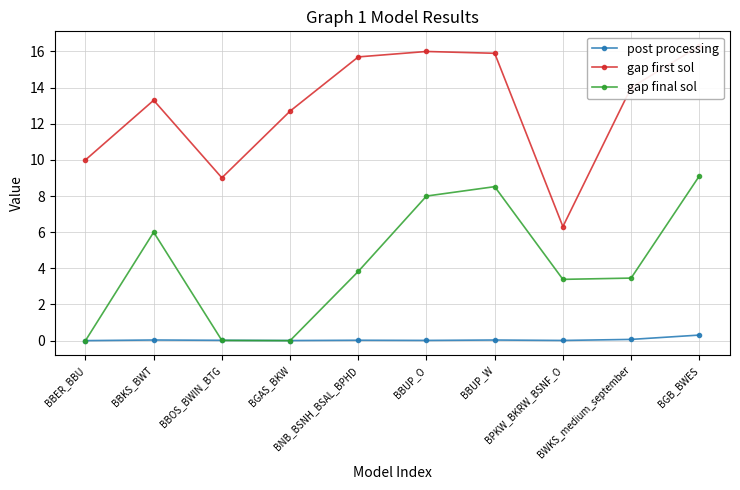

Reading left to right, list all the values displayed in this chart.

post processing: BBER_BBU=0.0	BBKS_BWT=0.0	BBOS_BWIN_BTG=0.0	BGAS_BKW=0.0	BNB_BSNH_BSAL_BPHD=0.0	BBUP_O=0.0	BBUP_W=0.0	BPKW_BKRW_BSNF_O=0.0	BWKS_medium_september=0.1	BGB_BWES=0.3
gap first sol: BBER_BBU=10.0	BBKS_BWT=13.3	BBOS_BWIN_BTG=9.0	BGAS_BKW=12.7	BNB_BSNH_BSAL_BPHD=15.7	BBUP_O=16.0	BBUP_W=15.9	BPKW_BKRW_BSNF_O=6.3	BWKS_medium_september=14.0	BGB_BWES=16.3
gap final sol: BBER_BBU=0.0	BBKS_BWT=6.0	BBOS_BWIN_BTG=0.0	BGAS_BKW=0.0	BNB_BSNH_BSAL_BPHD=3.8	BBUP_O=8.0	BBUP_W=8.5	BPKW_BKRW_BSNF_O=3.4	BWKS_medium_september=3.5	BGB_BWES=9.1